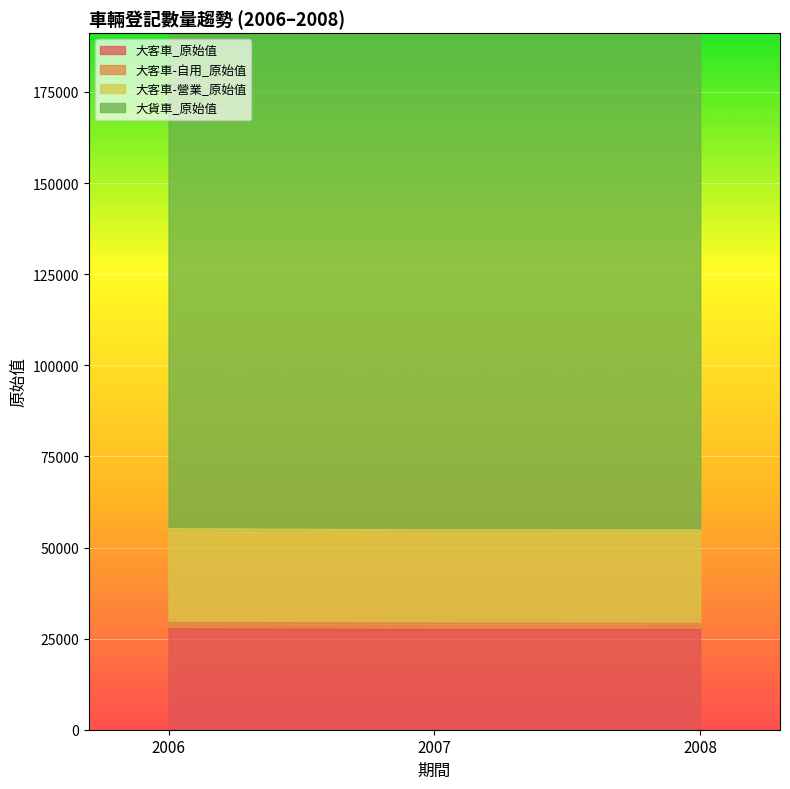

Which series has the largest range (max minus min)?

大貨車_原始值